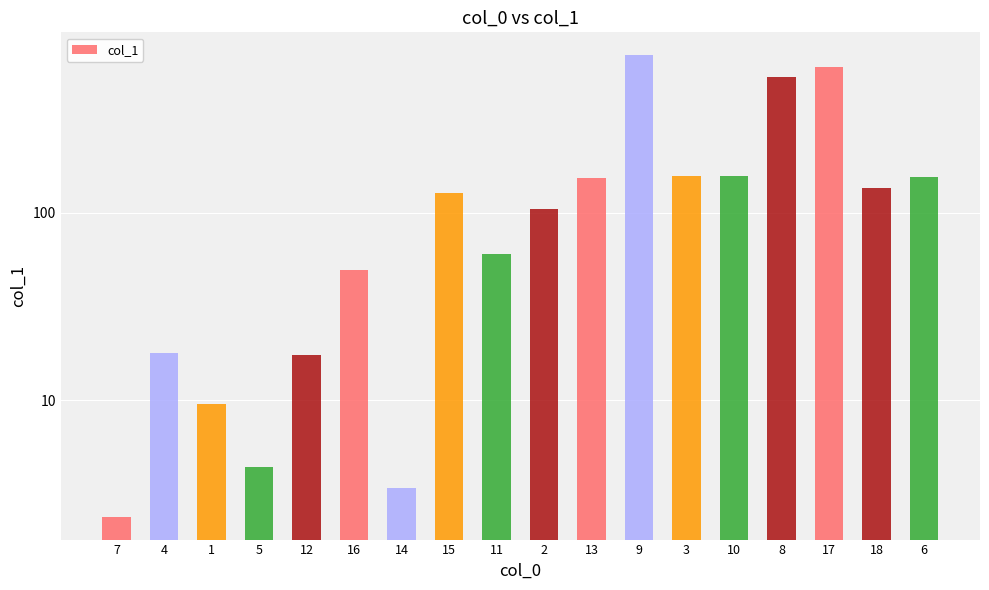

Read the value at 18.

135.6